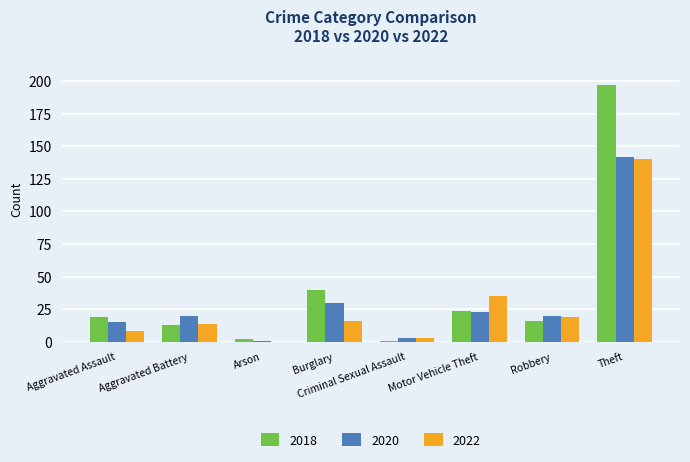

Count the number of categories in the chart.

8